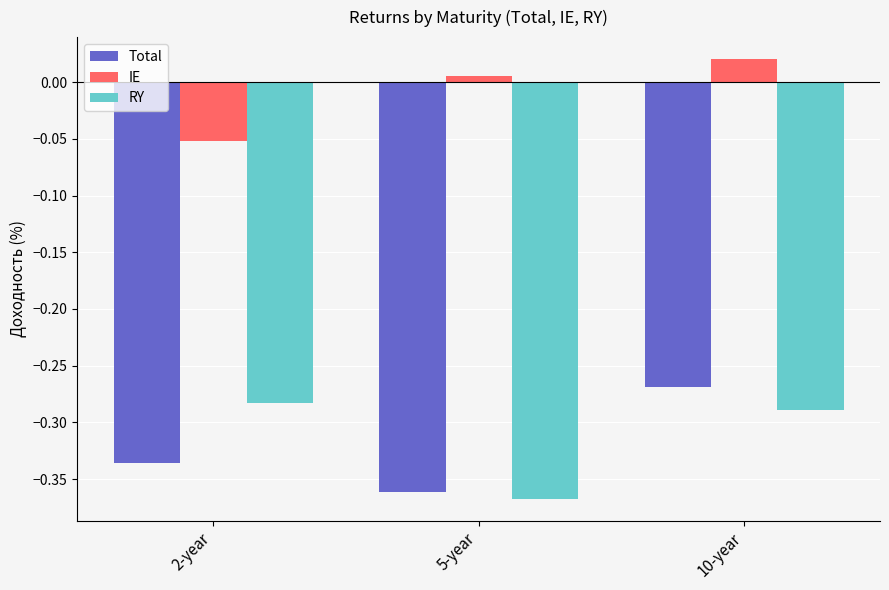

How many distinct data groups are displayed?

3